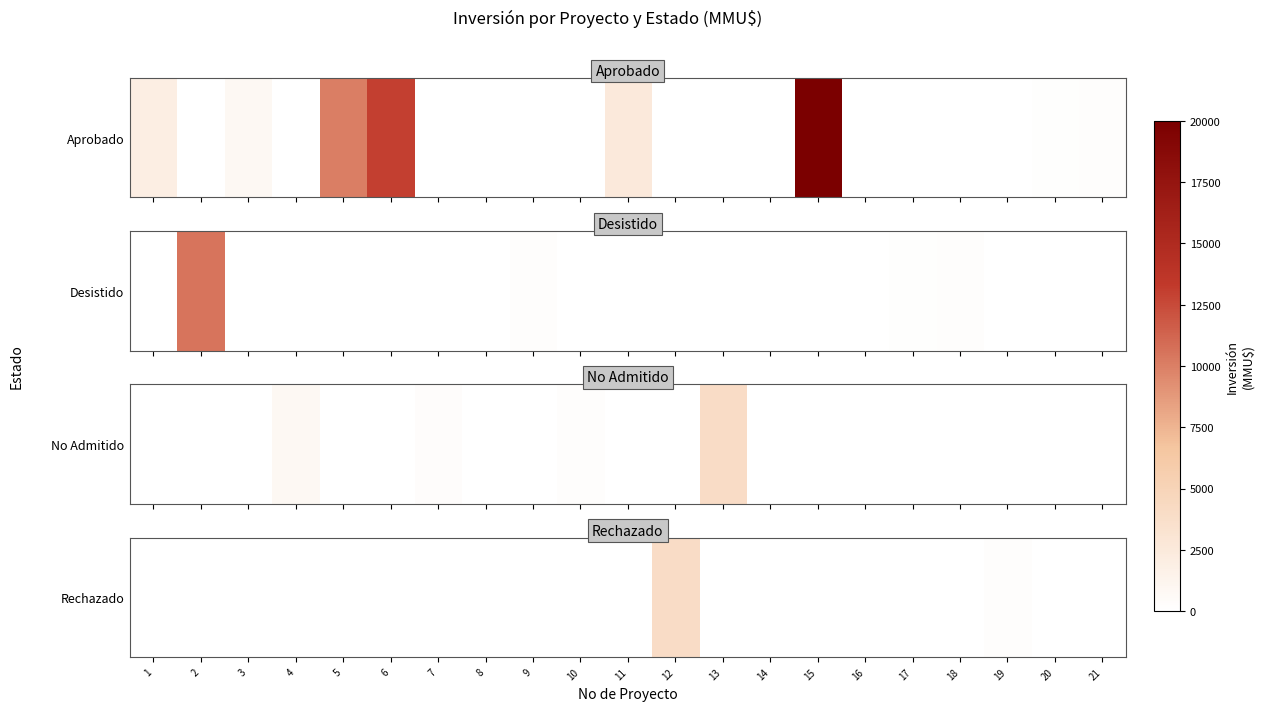

How many categories are shown in the chart?

21